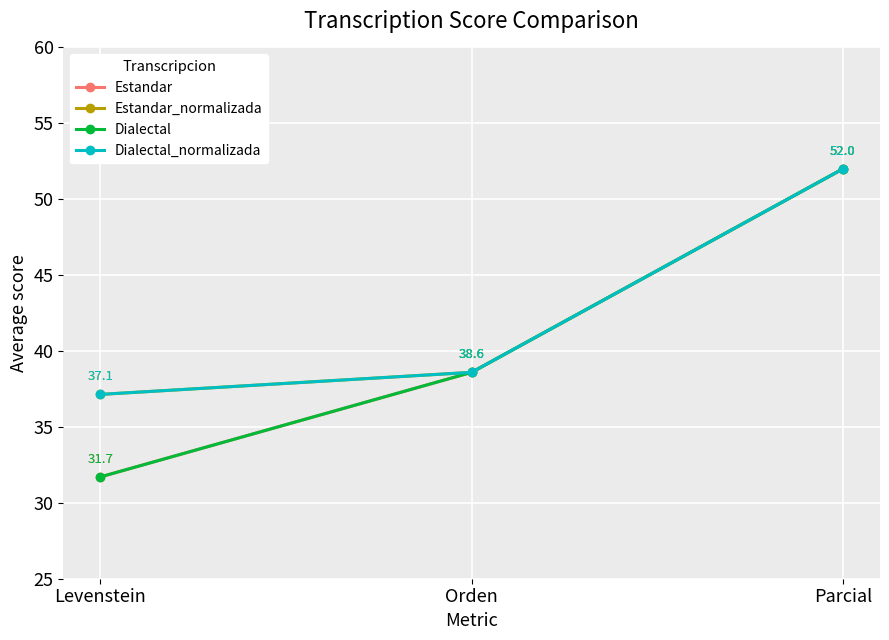

What is the approximate value of Dialectal at Parcial?

52.0